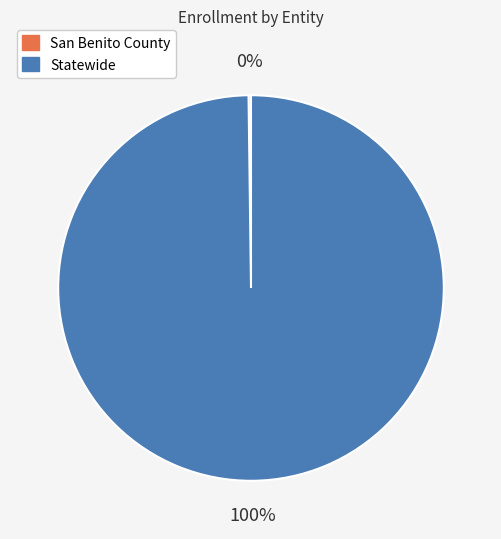

The Statewide slice represents 100% of the pie. True or false?

True